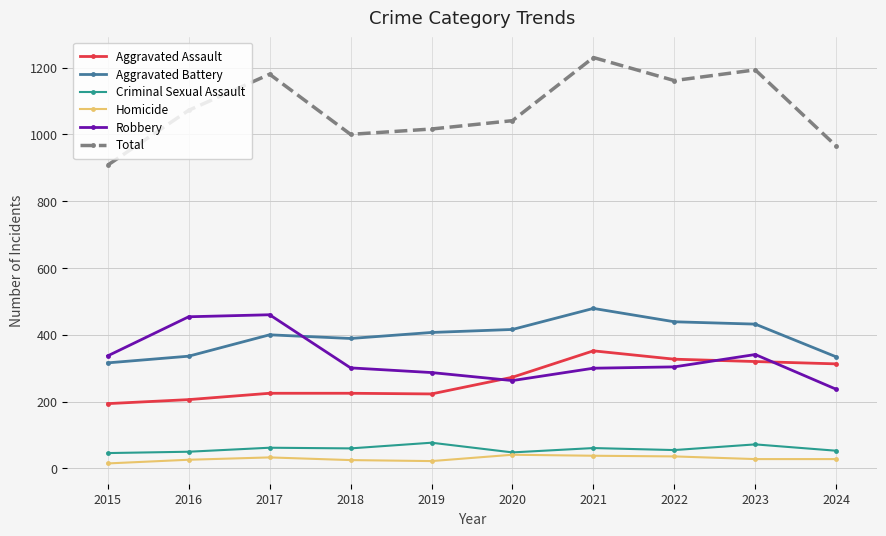

True or false: Aggravated Battery has more than 0 interior local peaks.

True